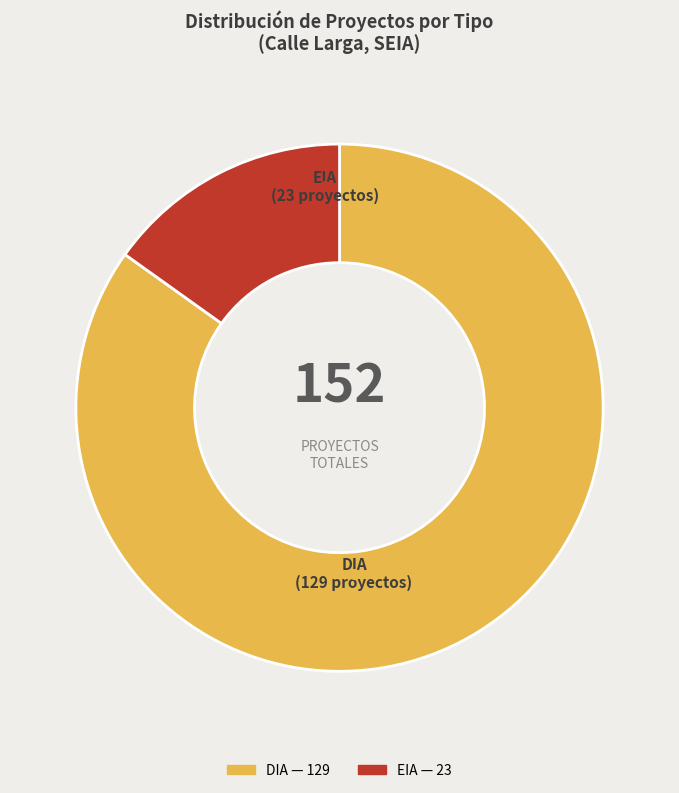

Which category accounts for the majority?

DIA